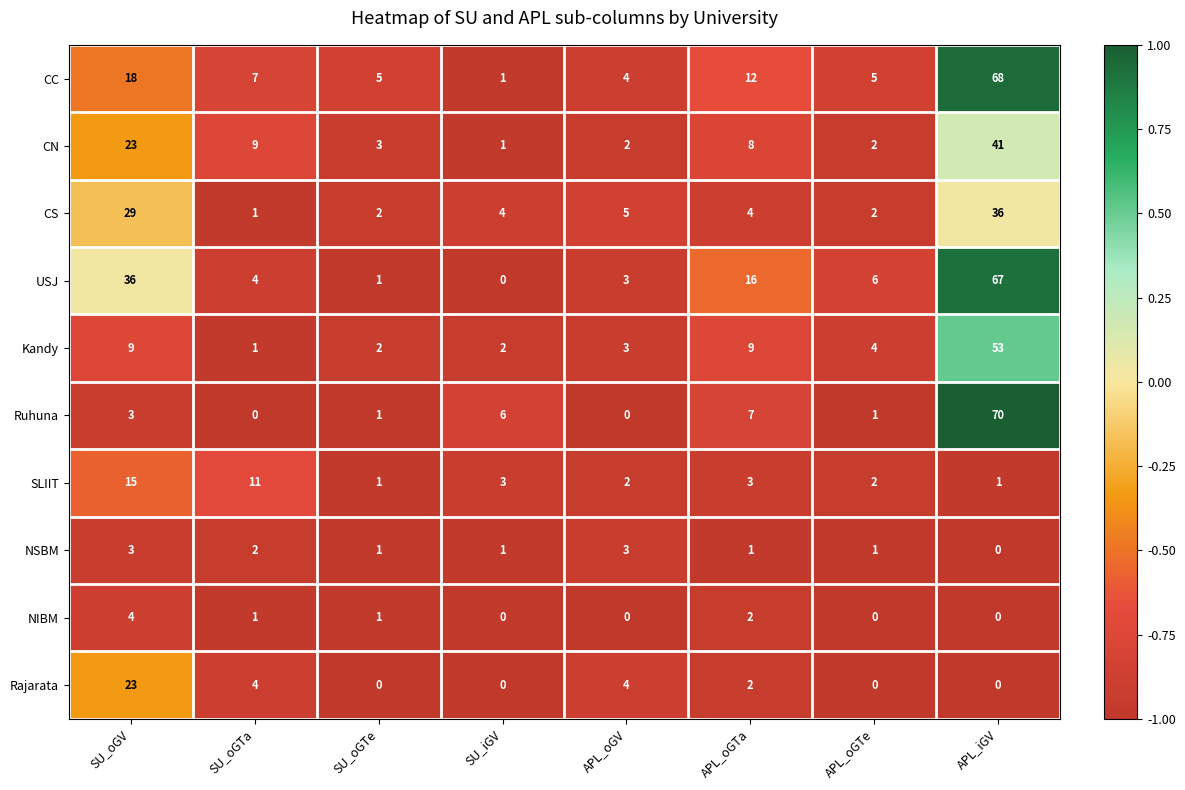

At which label is NIBM closest to 2?

APL_oGTa